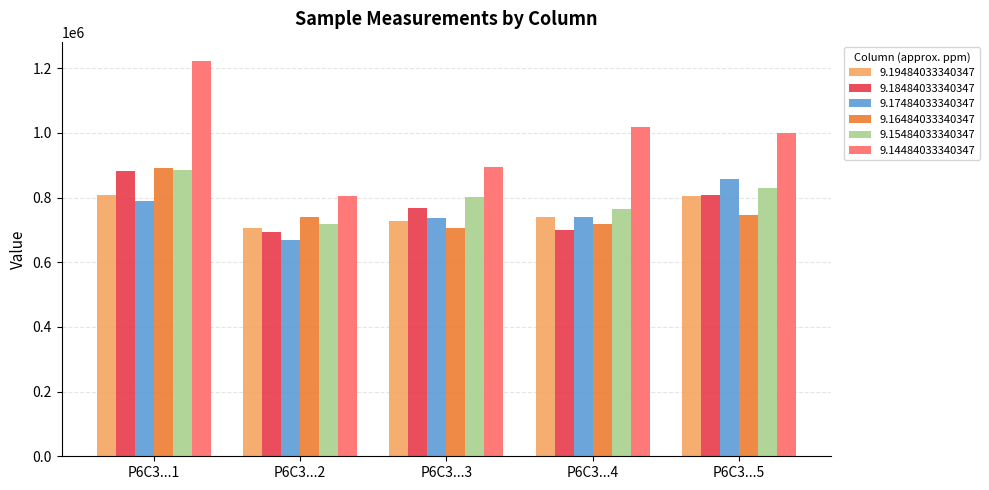

What is the difference between the maximum and minimum values in the 9.19484033340347 series?

100820.1